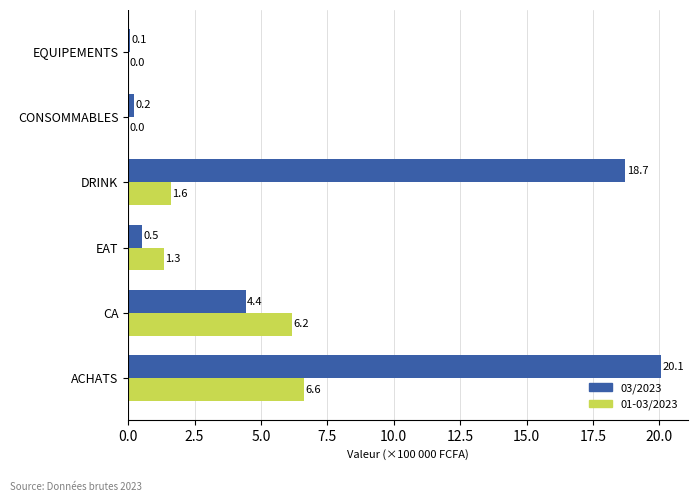

How many data points in 01-03/2023 are above 1?

4